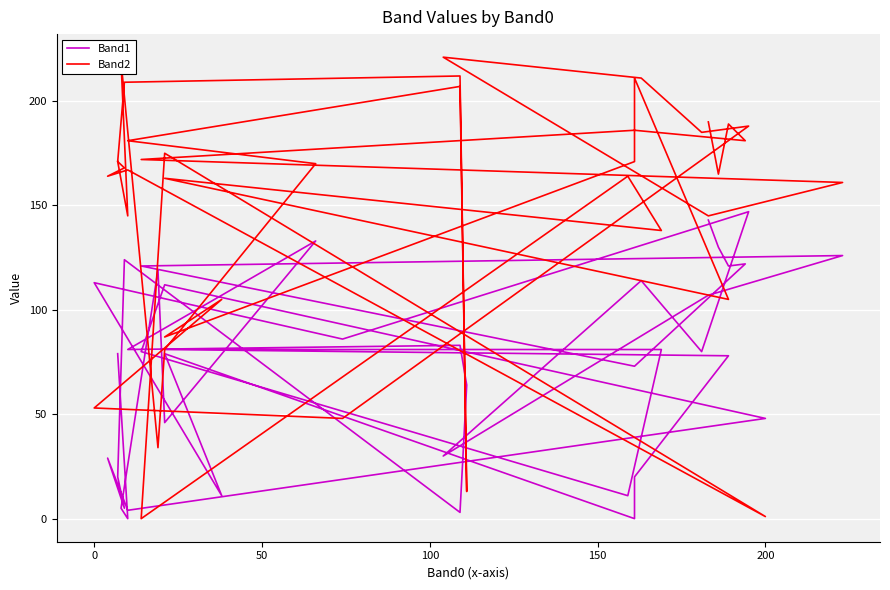

What are all the series names shown in the legend?

Band1, Band2